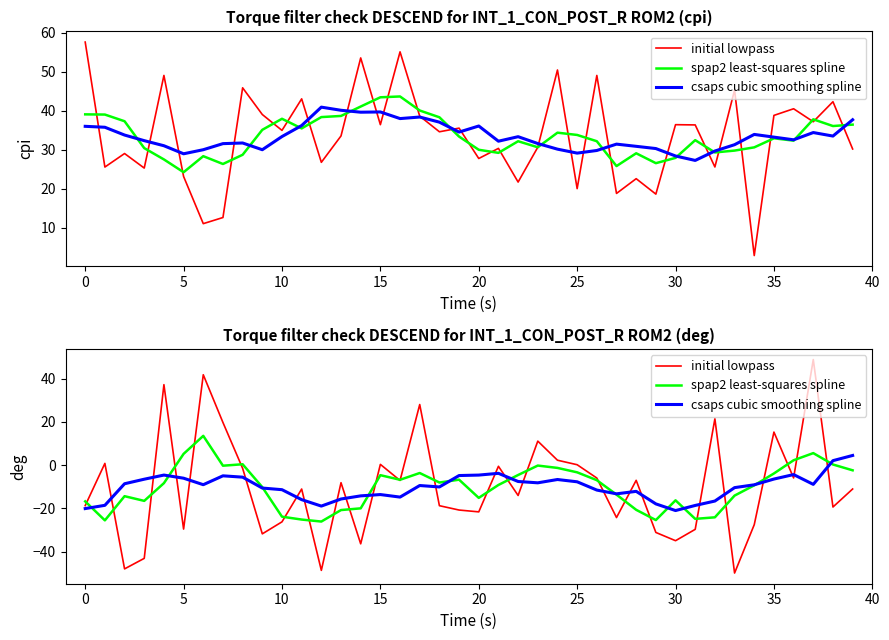

What are all the series names shown in the legend?

initial lowpass, spap2 least-squares spline, csaps cubic smoothing spline